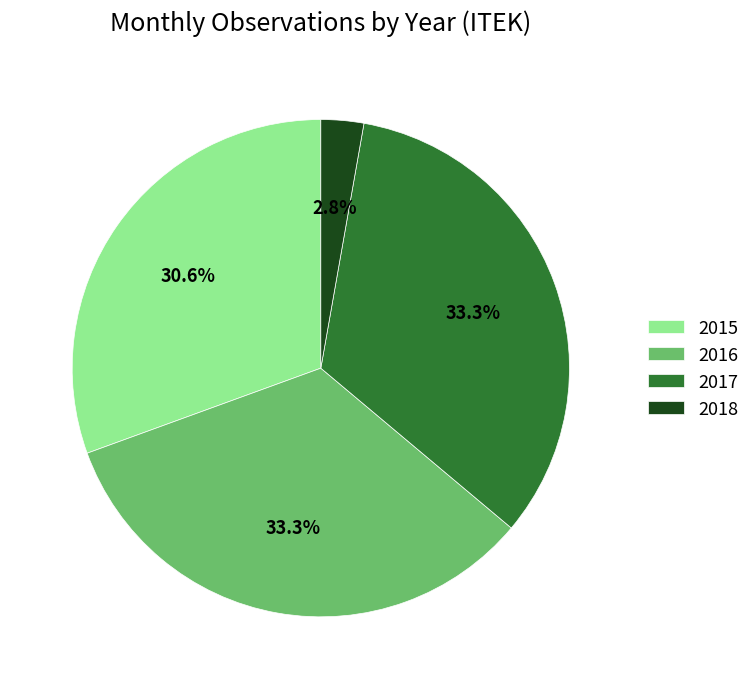

Between 2018 and 2016, which is larger?

2016